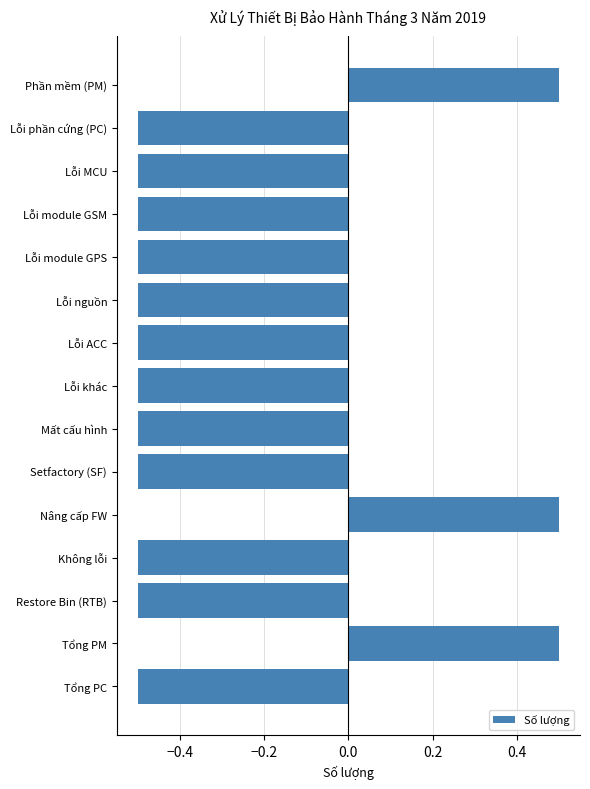

Reading top to bottom, what are all the values shown in this chart?

0.5	-0.5	-0.5	-0.5	-0.5	-0.5	-0.5	-0.5	-0.5	-0.5	0.5	-0.5	-0.5	0.5	-0.5